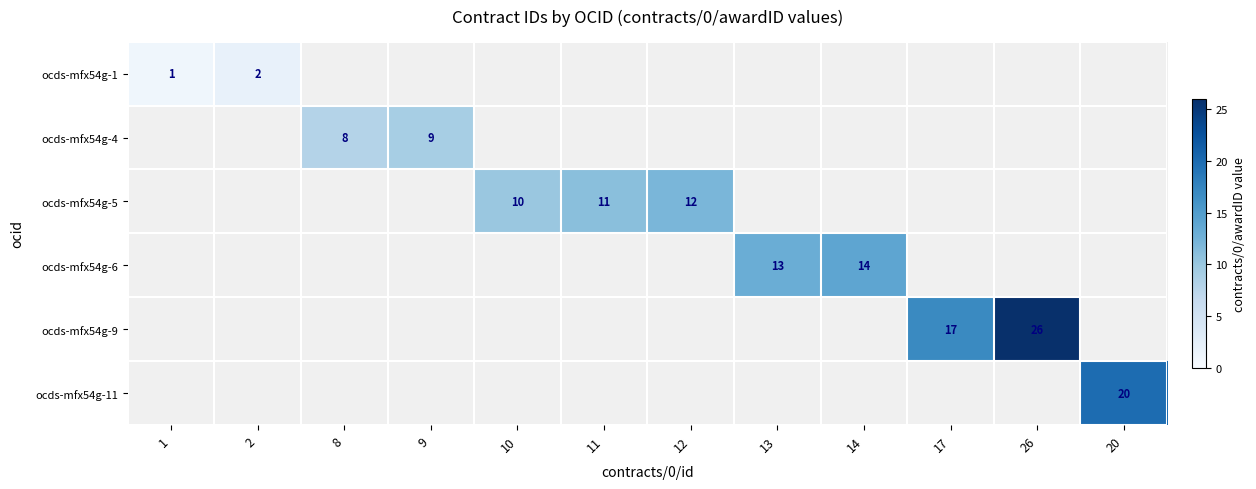

At how many categories does at least one series exceed 7?

10